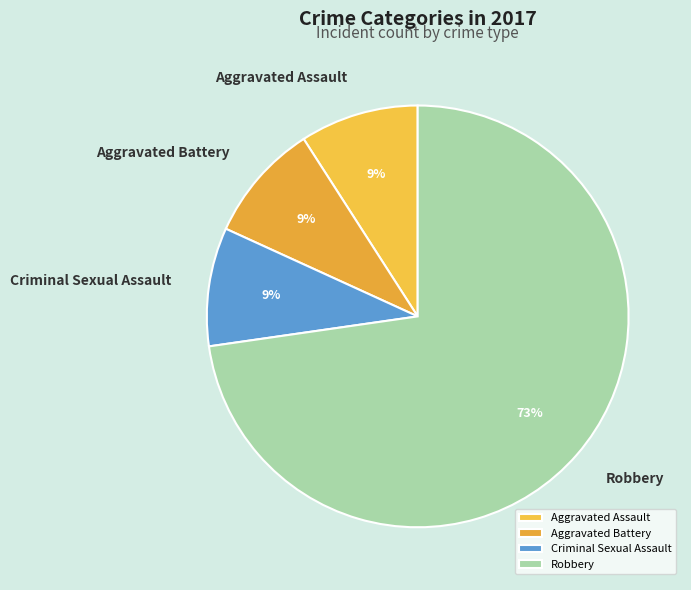

To the nearest percent, what is the difference between the largest and smallest slice percentages?

64%